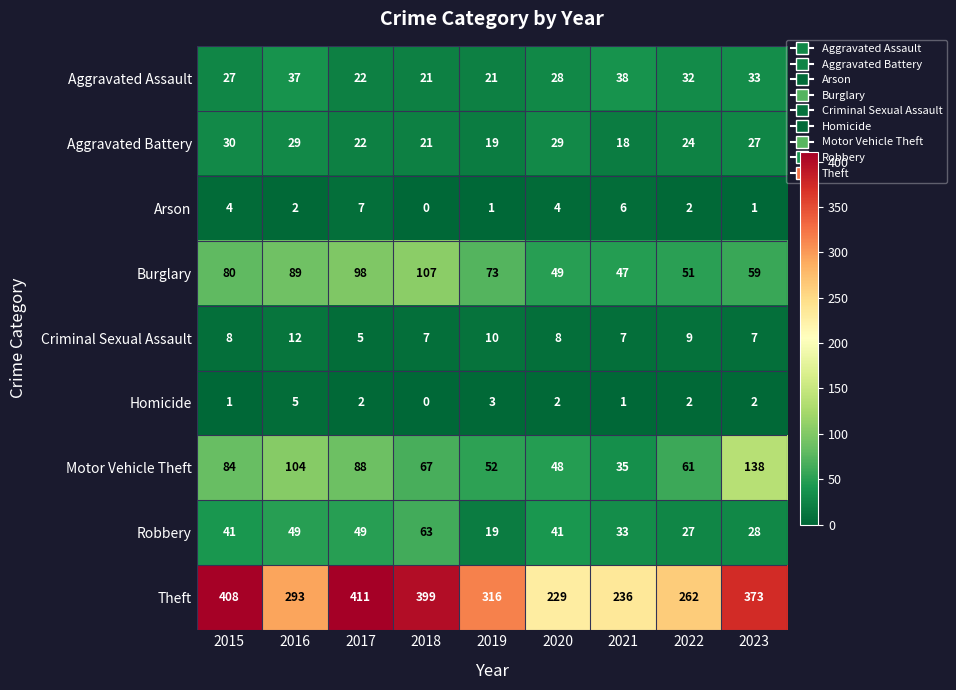

The Aggravated Battery series shows 24 at 2022. True or false?

True